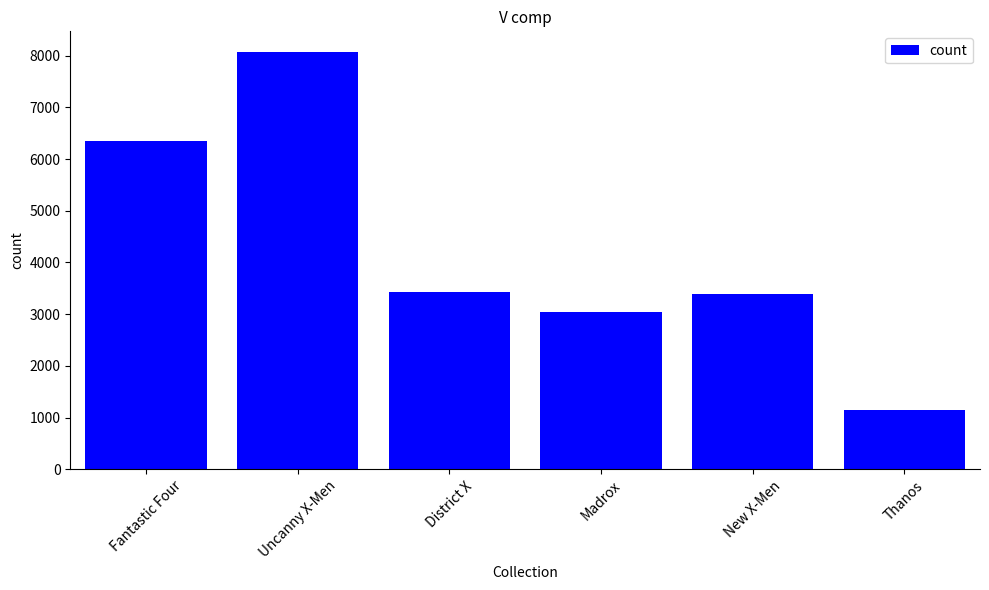

What position from the left is Fantastic Four?

1